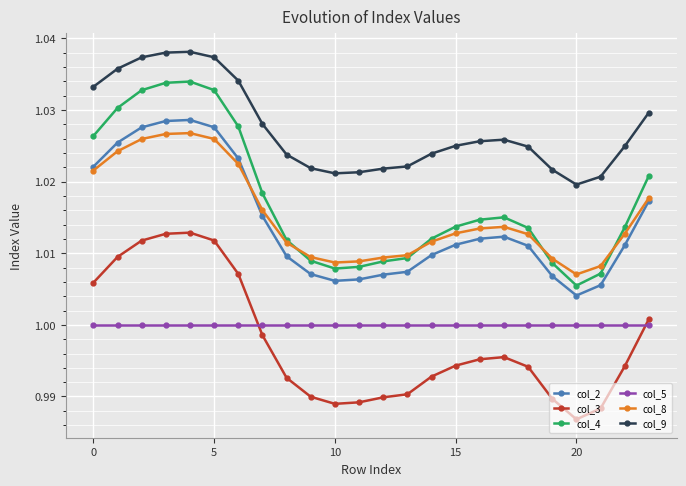

Which series has the largest range (max minus min)?

col_4